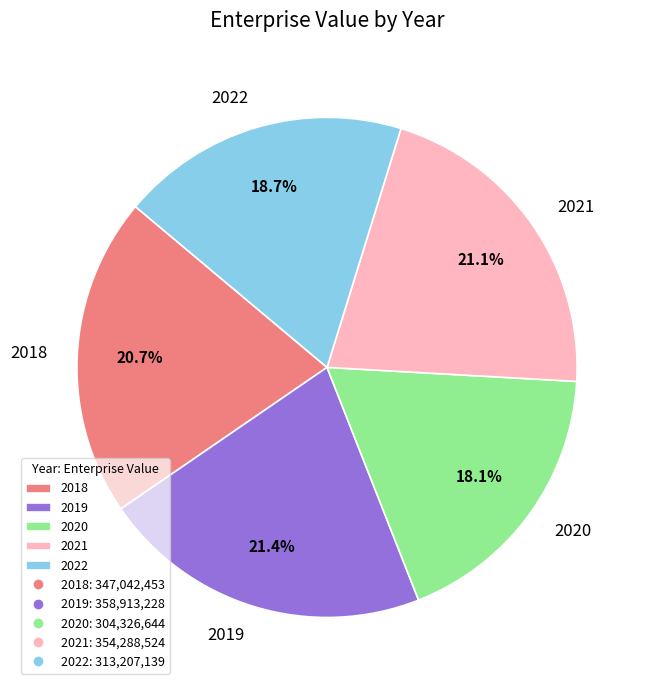

Which category has the smallest portion of the pie?

2020